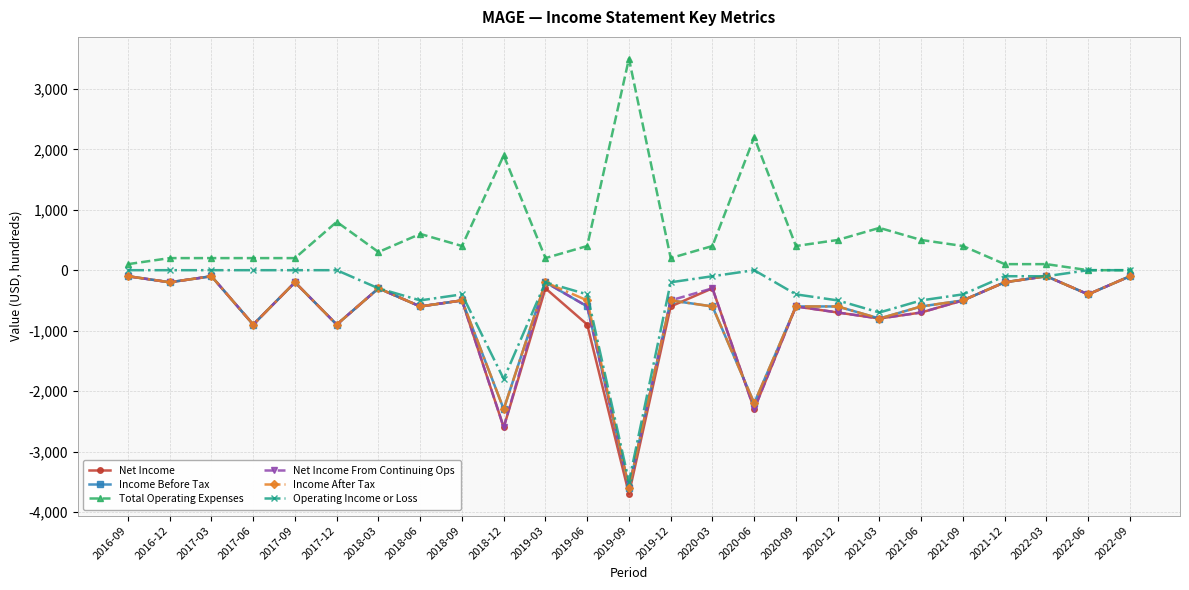

Which series has the widest spread of values?

Net Income